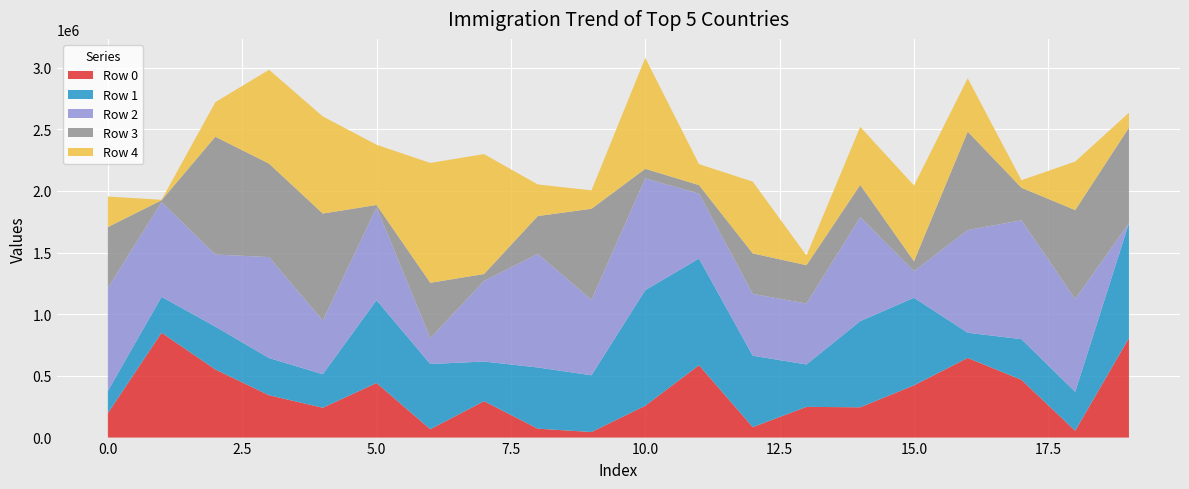

Reading left to right, transcribe all the data shown in this chart.

Row 0: 197480	850426	552323	343194	242012	442724	67762	295266	72237	45219	258384	586852	84818	249046	245675	423544	646035	468281	55576	807769
Row 1: 180494	290858	347833	301771	271814	671539	528837	321466	496296	460006	937647	865054	578892	344014	698799	710474	204328	329696	315755	931031
Row 2: 835680	767650	584277	818671	434954	752881	209082	653452	921115	612037	905278	526417	501466	493978	842350	215310	832380	964188	752655	469
Row 3: 493387	15727	955306	757966	867910	19308	449754	56091	306714	738381	78237	69131	328380	311104	262170	81270	798587	264042	720693	774122
Row 4: 247870	3749	280130	761173	787584	488149	971839	972538	256429	149378	899646	170125	581939	78344	470806	613783	432255	61068	393448	120988